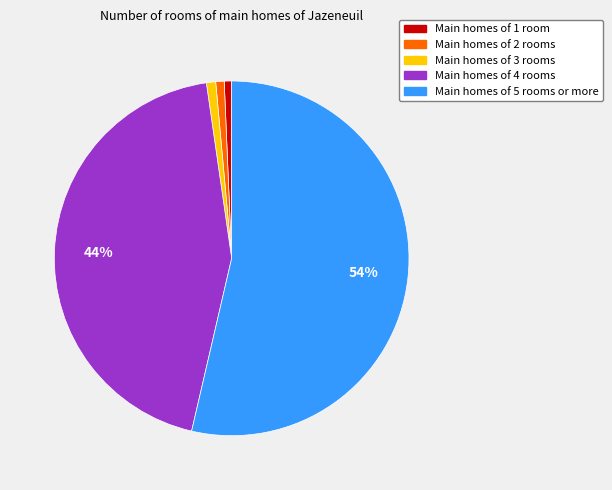

Does any single category account for the majority?

Yes